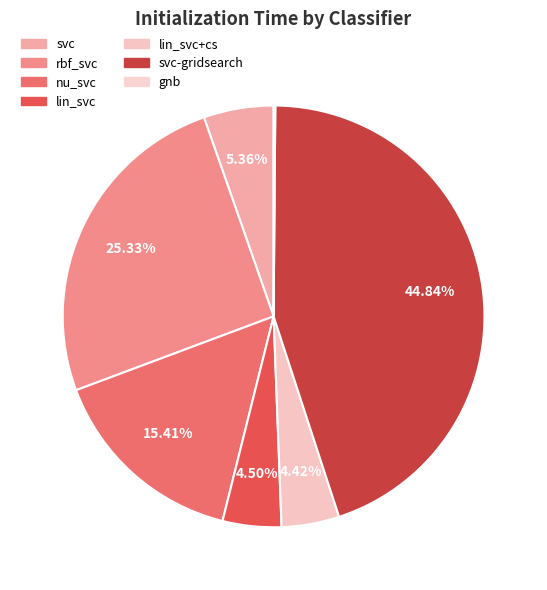

Does lin_svc+cs account for over 50% of the chart?

No